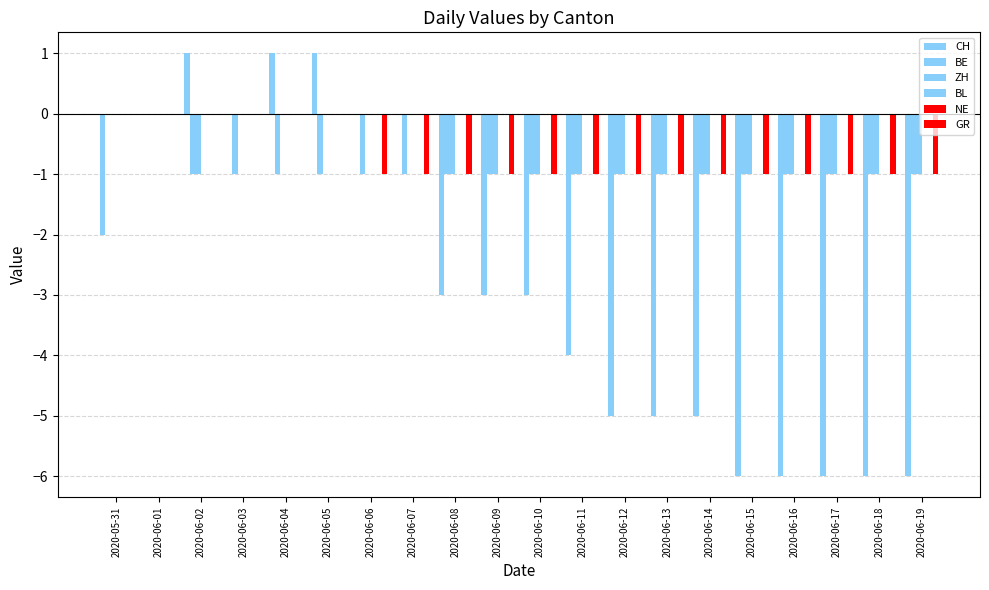

Between 2020-06-10 and 2020-06-16, which series saw the biggest shift?

CH